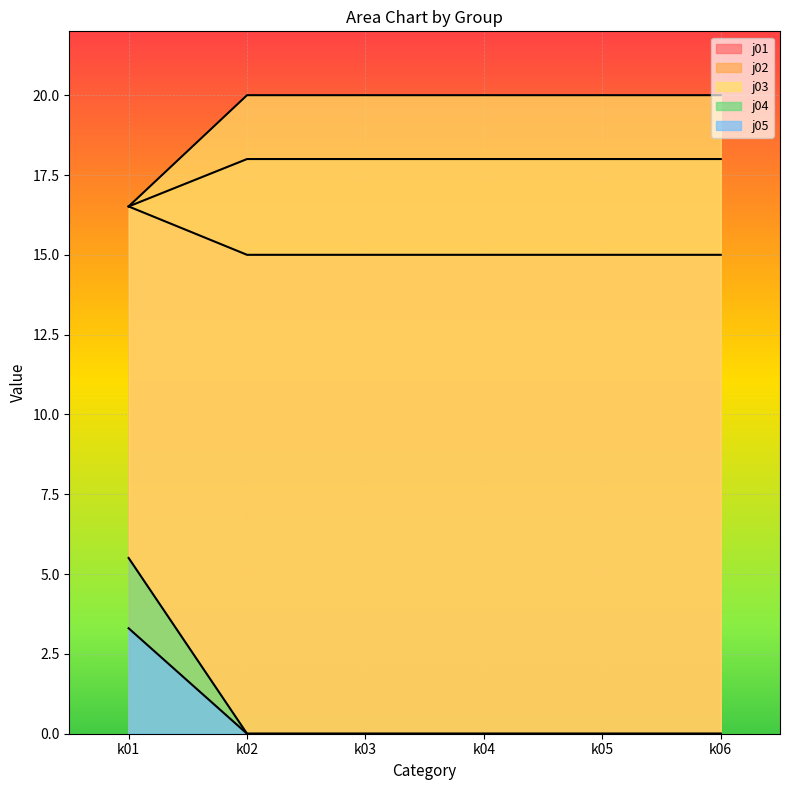

Between k01 and k03, which series saw the biggest shift?

j04